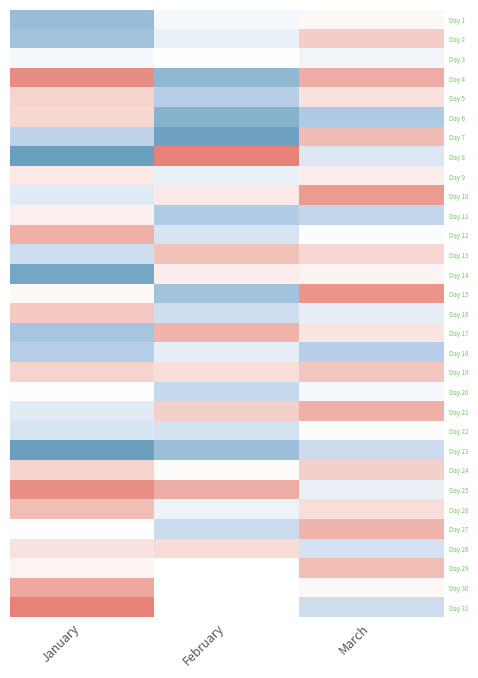

What is the difference between the maximum and minimum values in the Day 21 series?

2.9